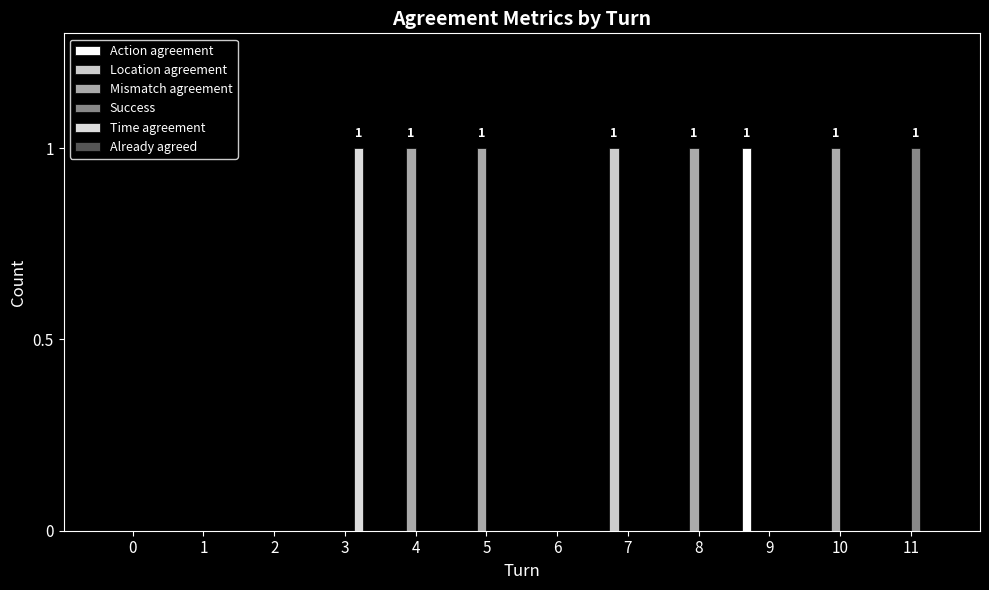

Count the number of categories in the chart.

12